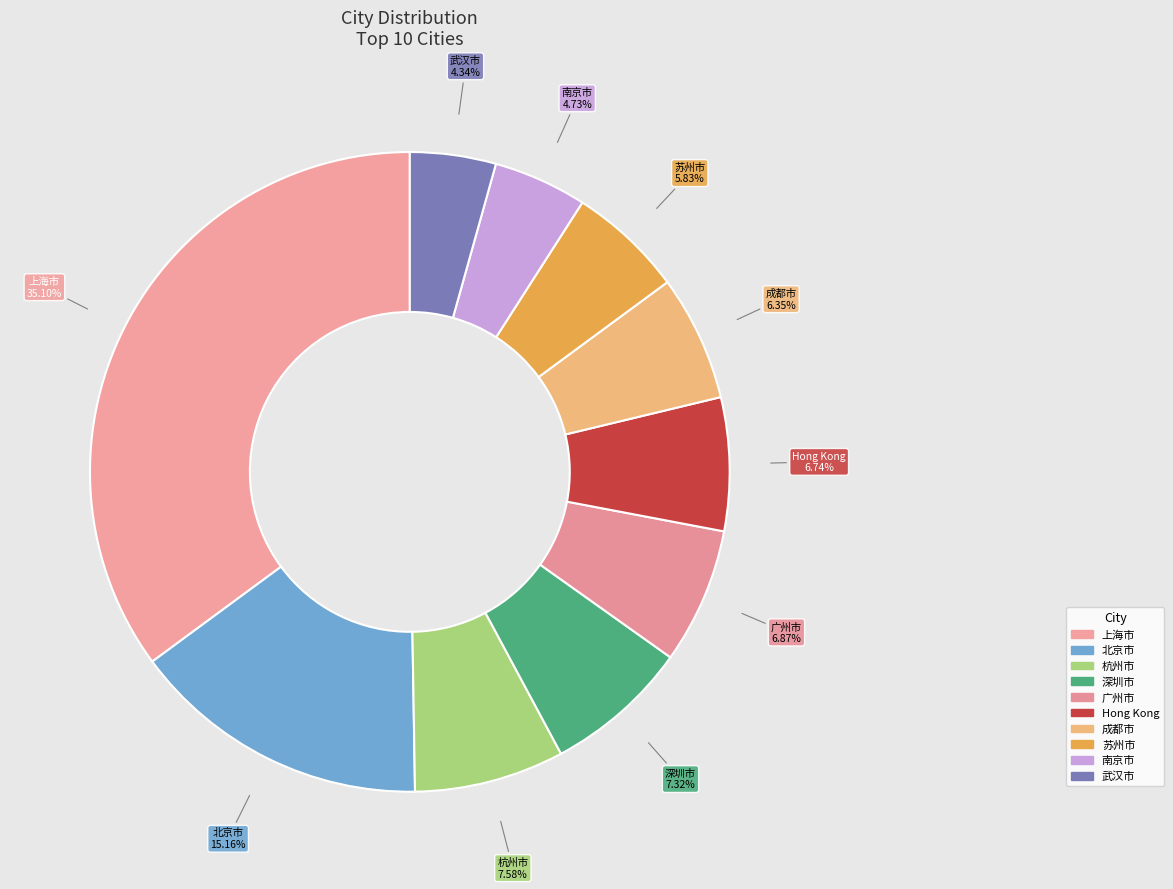

To the nearest percent, what is the difference between the 北京市 and 苏州市 slice percentages?

9%